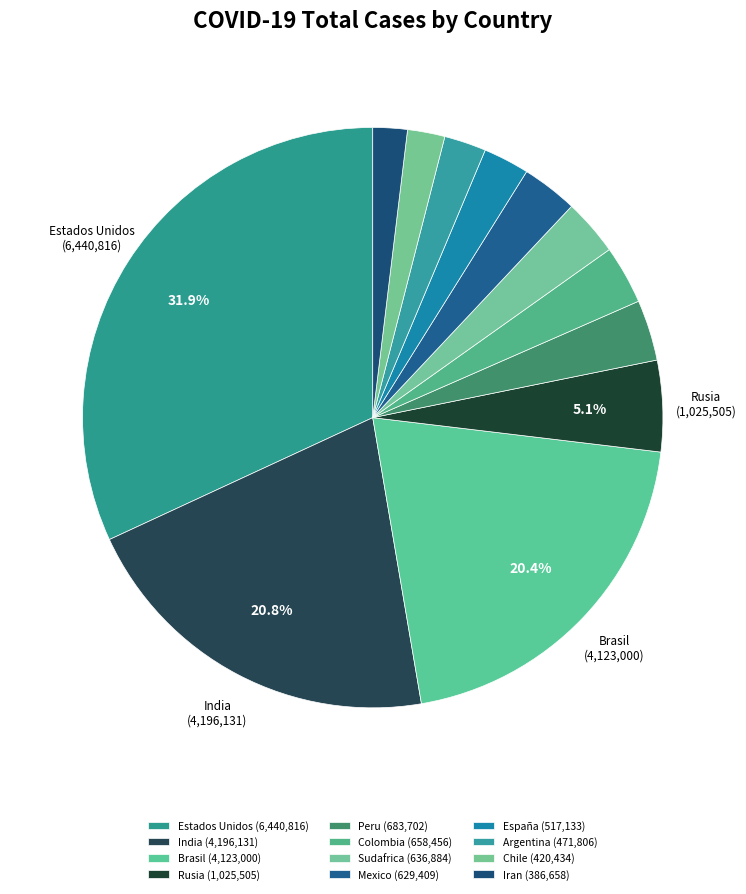

What is the change in value from Sudafrica to Iran?

-250226